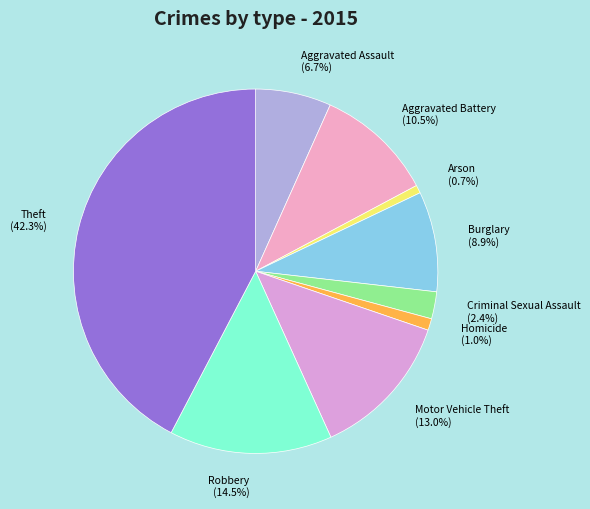

Which category has the biggest portion of the pie?

Theft